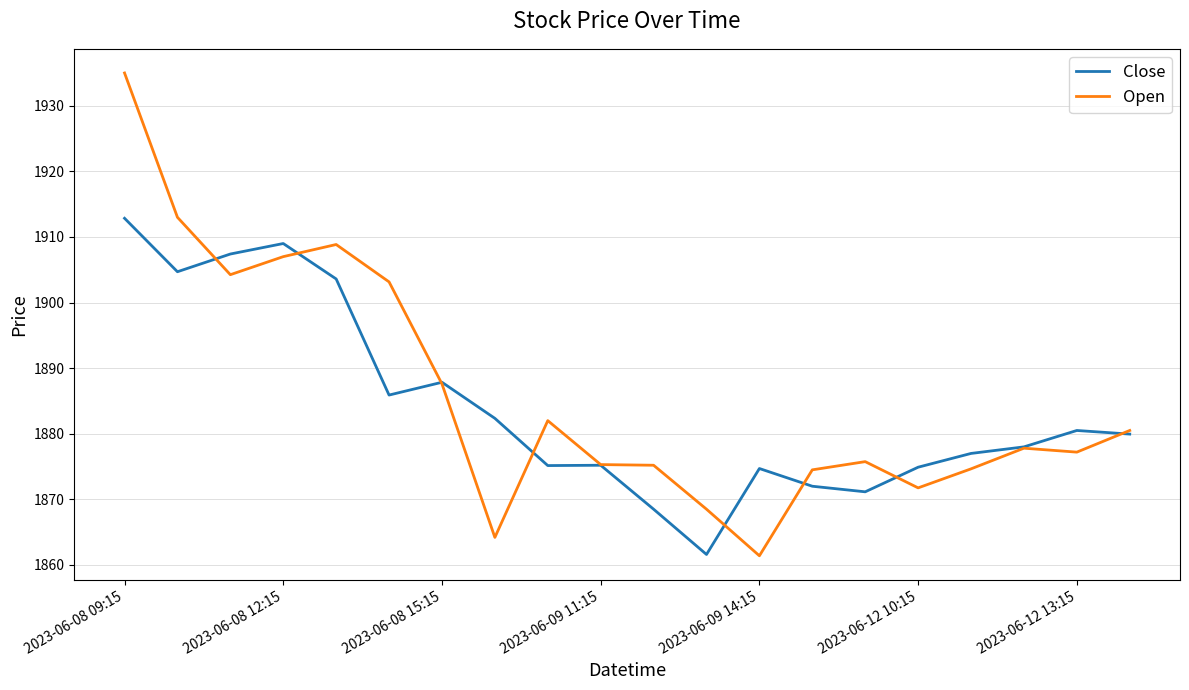

Which series has the largest range (max minus min)?

Open